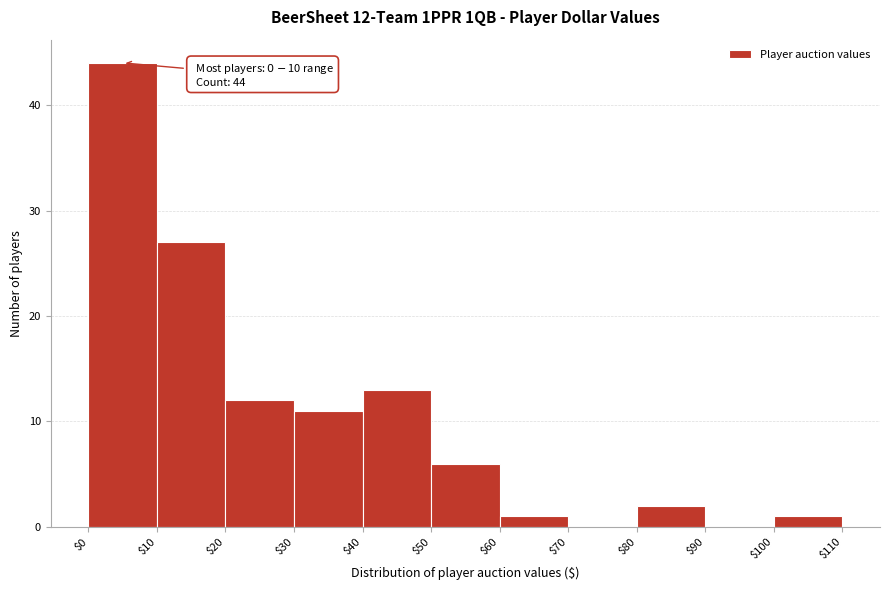

Which range on the x-axis has the tallest bar?

$0 to $10